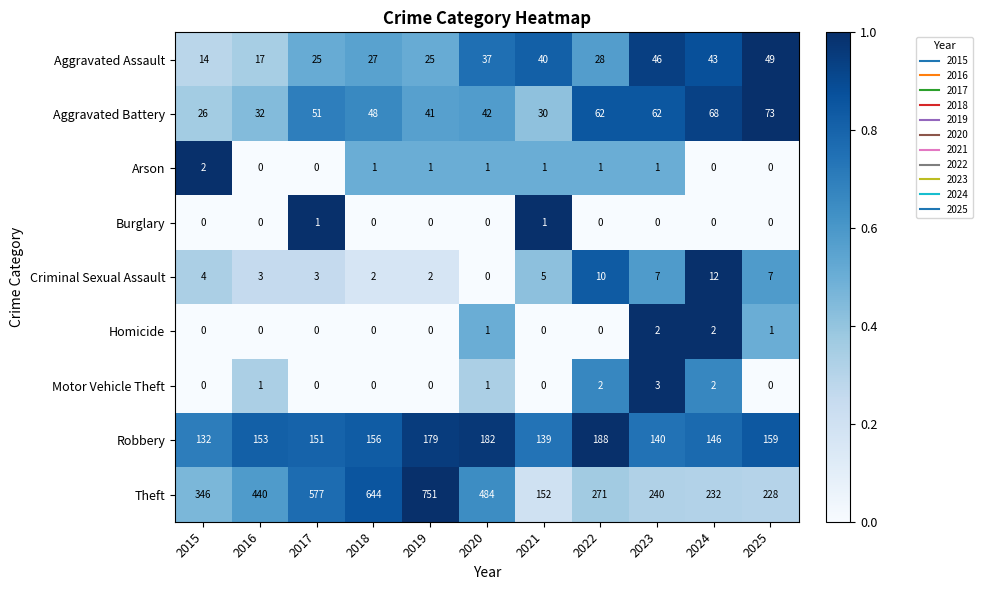

Where is Theft nearest to the value 451?

2016